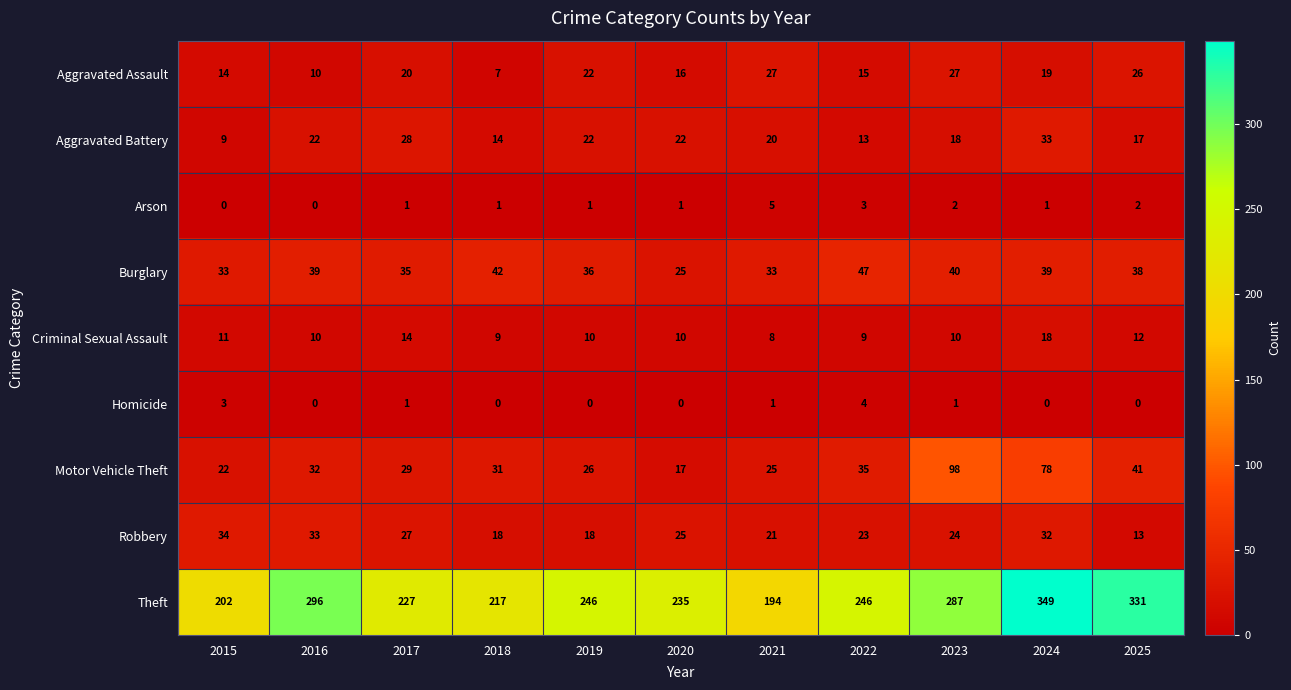

What is the lowest value of the Aggravated Assault series?

7